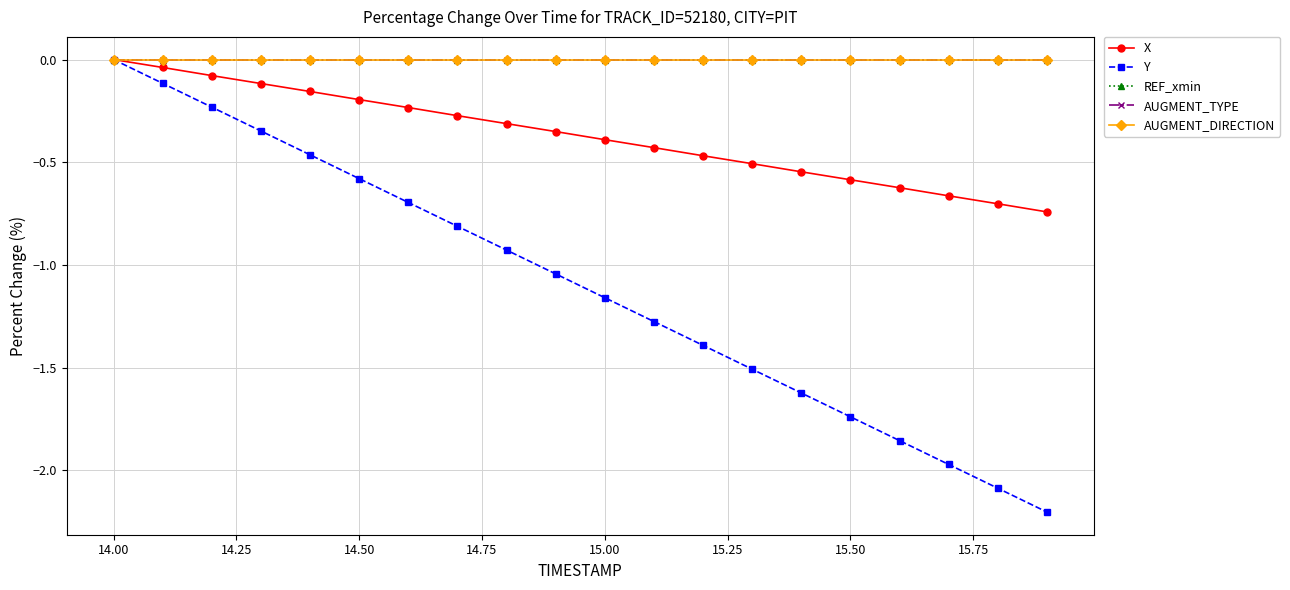

How many data points in Y are above -1?

9